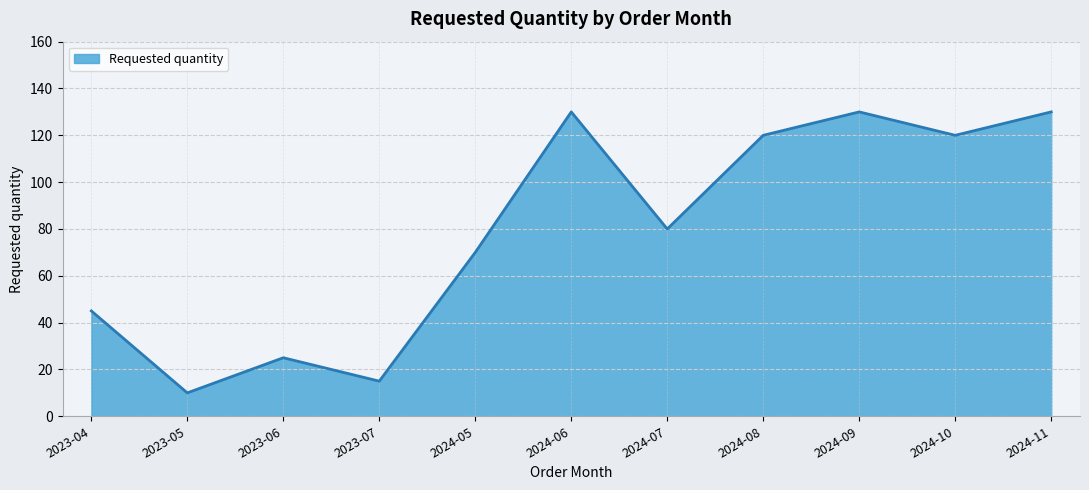

True or false: the data shows 5 at 2023-05.

False